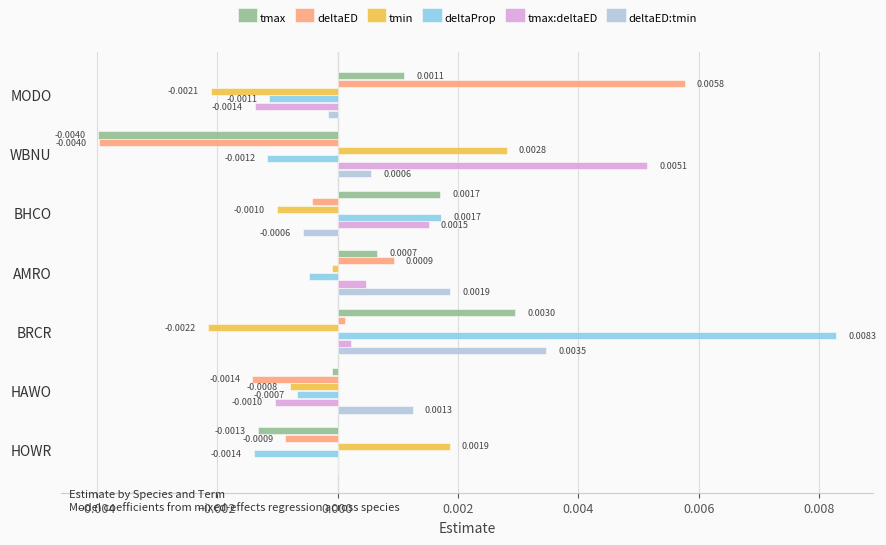

Count the number of categories in the chart.

7